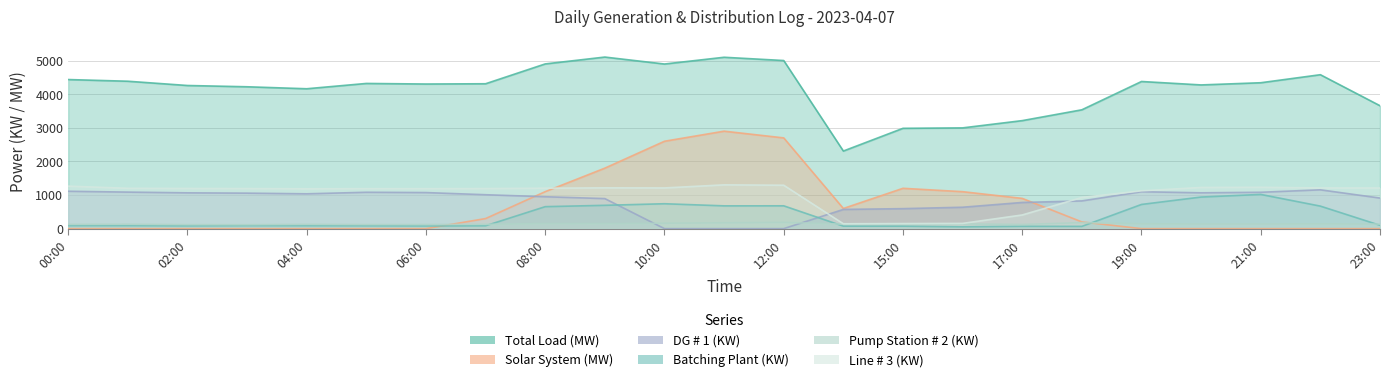

Which series ends up on top after the final intersection of Pump Station # 2 (KW) and Batching Plant (KW)?

Pump Station # 2 (KW)